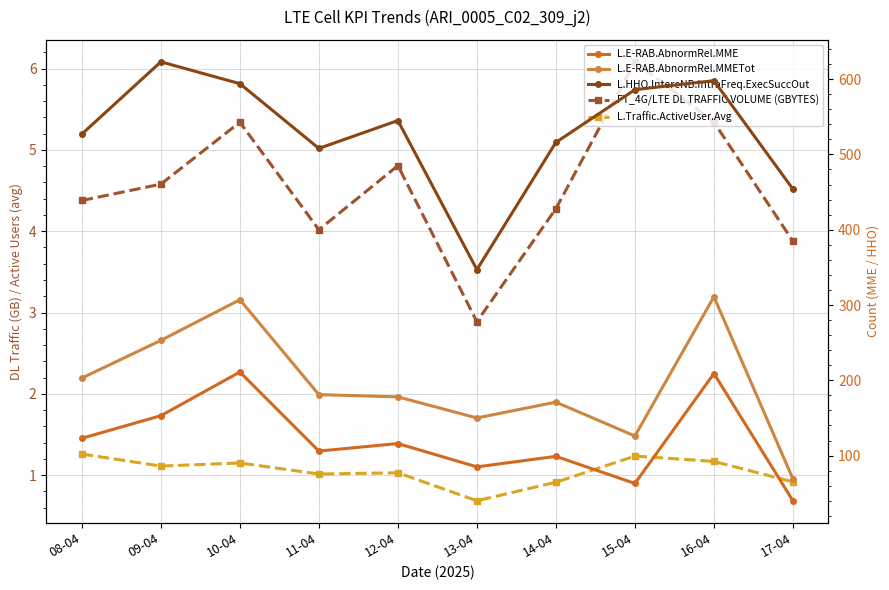

What is the highest value of the L.E-RAB.AbnormRel.MME series?

211.0